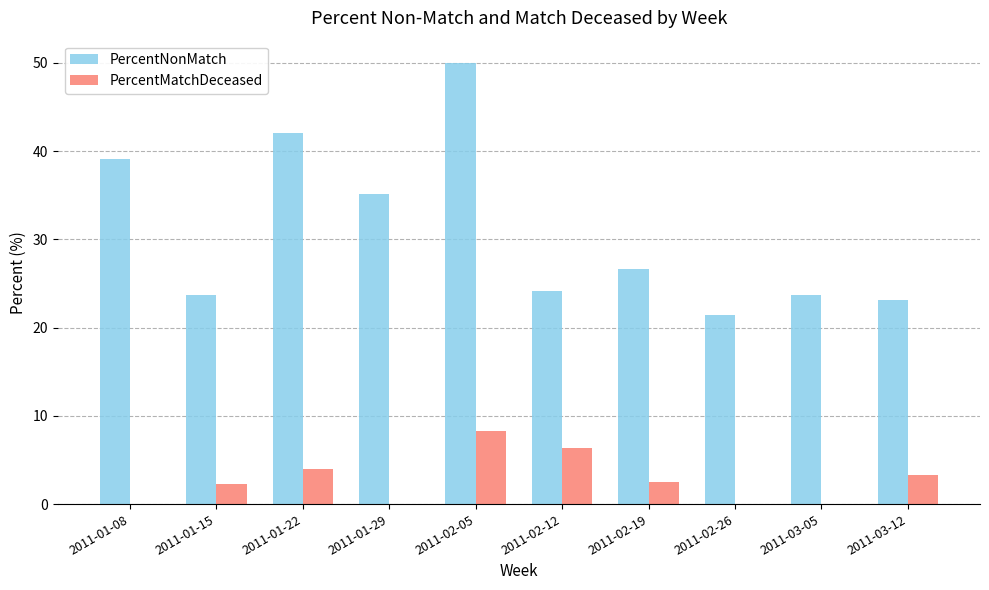

What is the total value across all series at 2011-02-05?

58.3